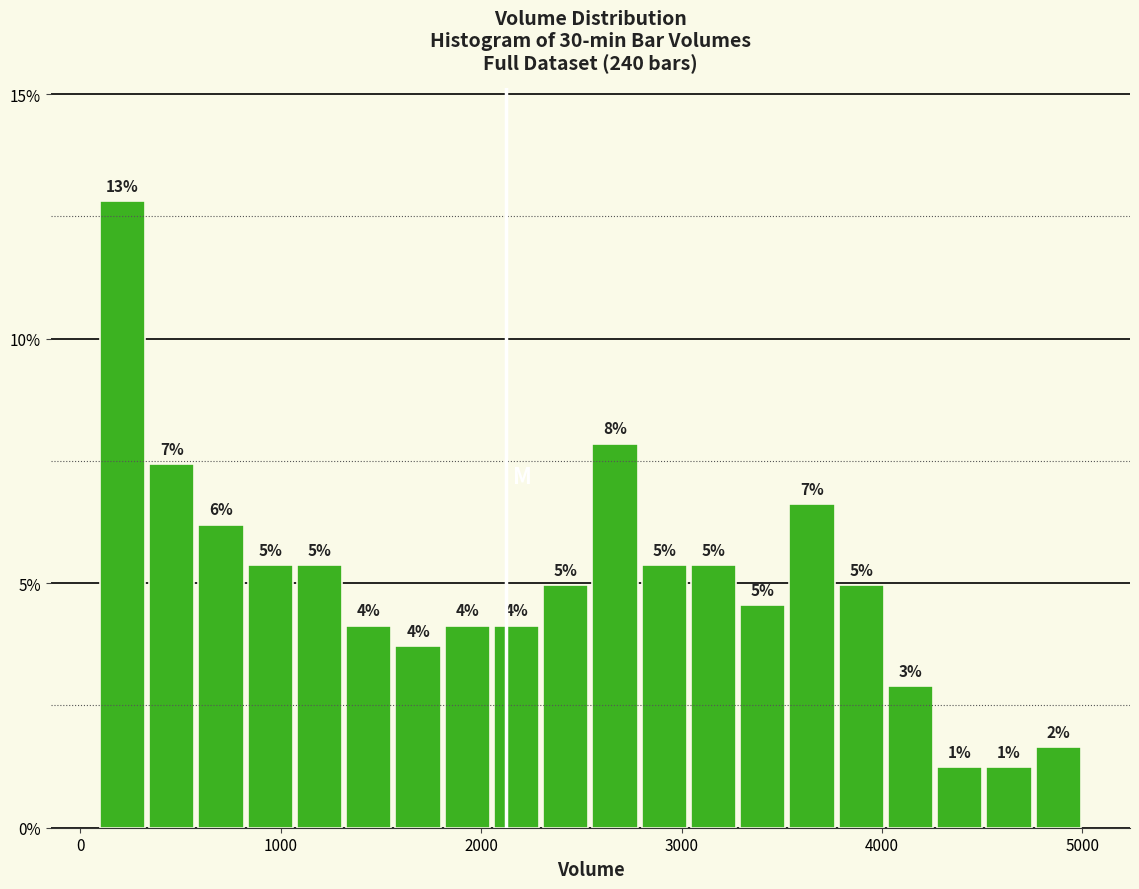

Around what value on the x-axis is the tallest bar? Give the approximate position of its centre, as read against the axis.

200